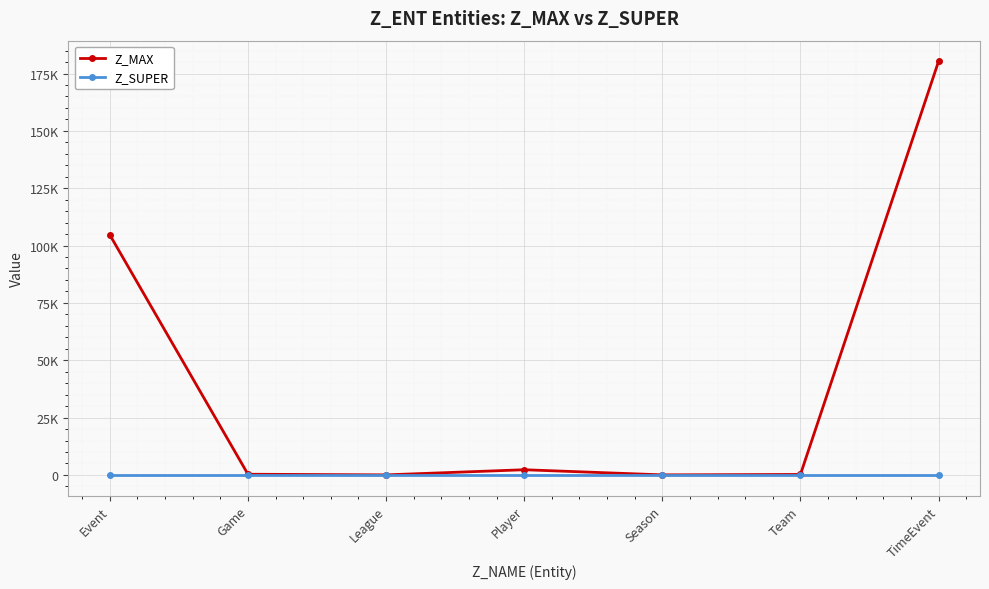

What is the difference between the highest and lowest values at League?

14